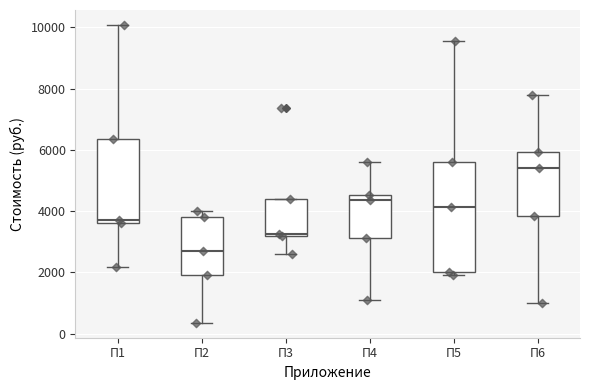

Comparing the boxes themselves (not the whiskers), which one is the tallest?

П5